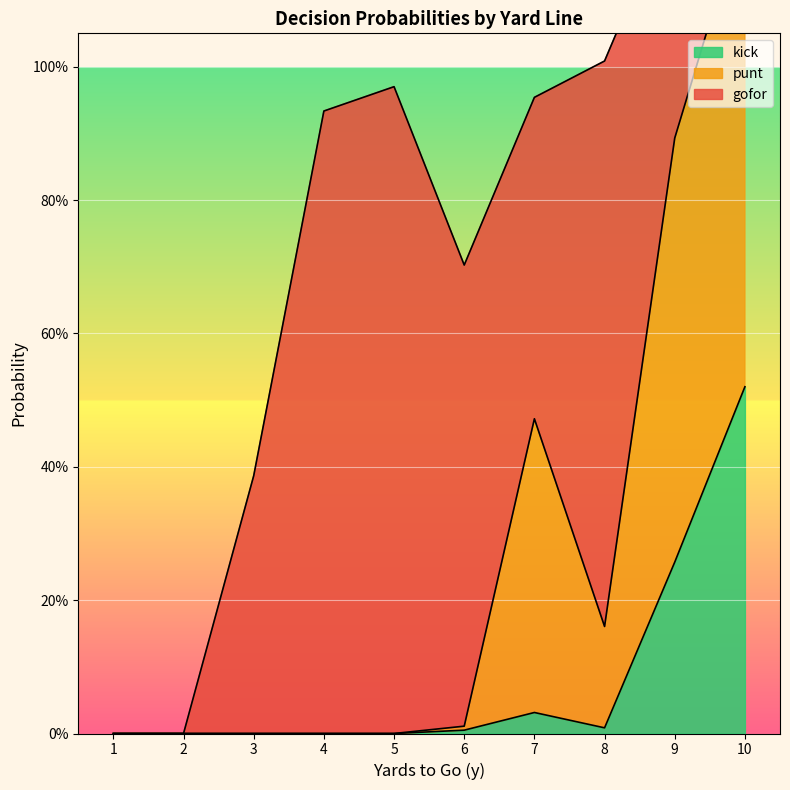

True or false: punt and kick cross at least once.

False